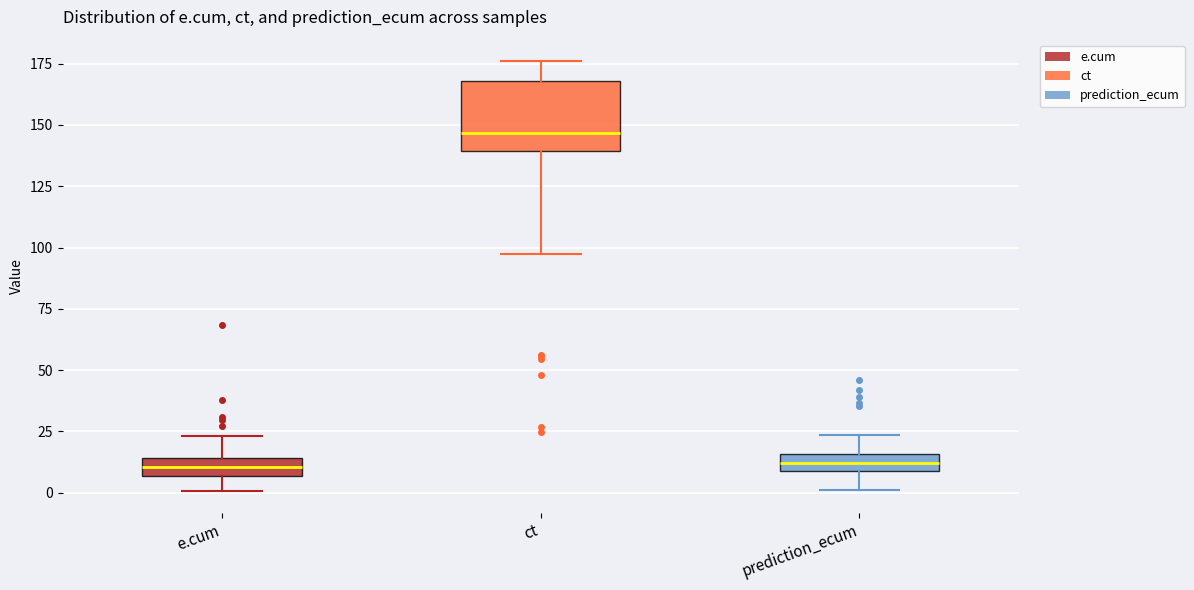

Where does the median line of the box for e.cum sit on the y-axis? The values are not printed on the chart, so give them approximately, as read against the axis.

10